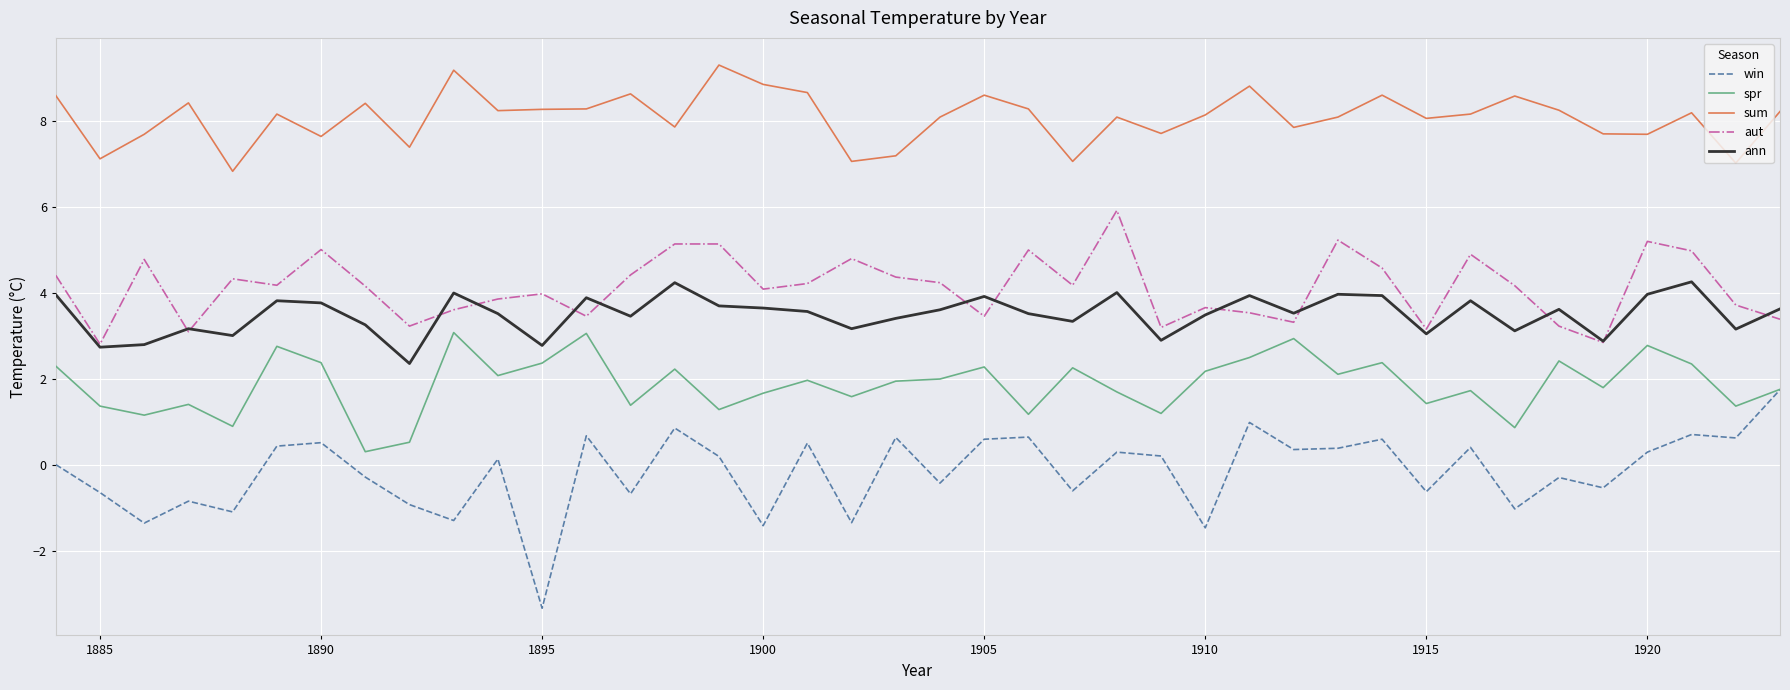

List the series in order of their peak value, highest first.

sum, aut, ann, spr, win